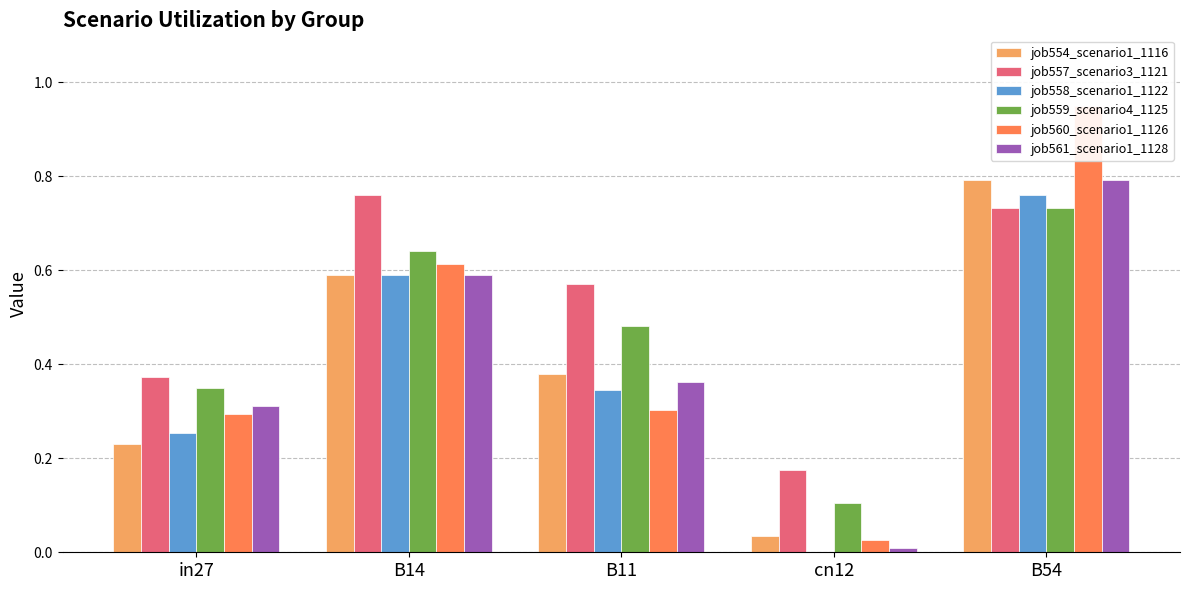

At which label is job560_scenario1_1126 closest to 0?

cn12